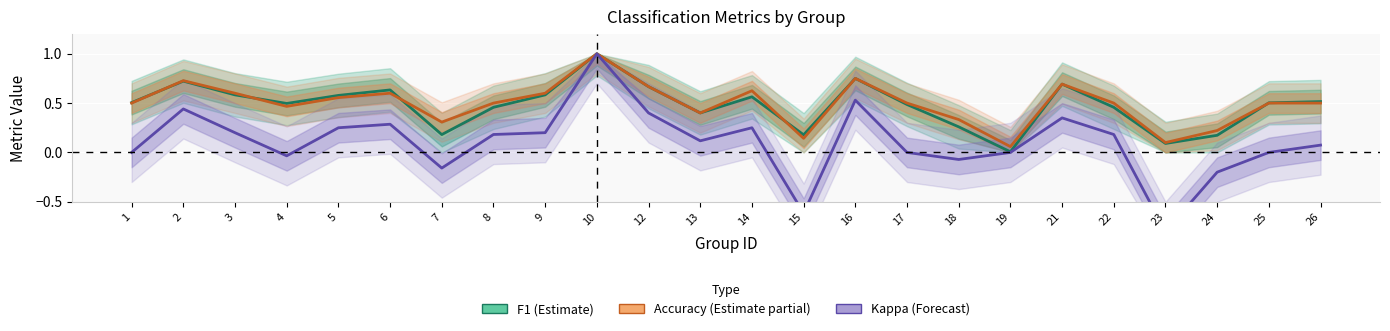

What is the smallest value displayed?

-0.8